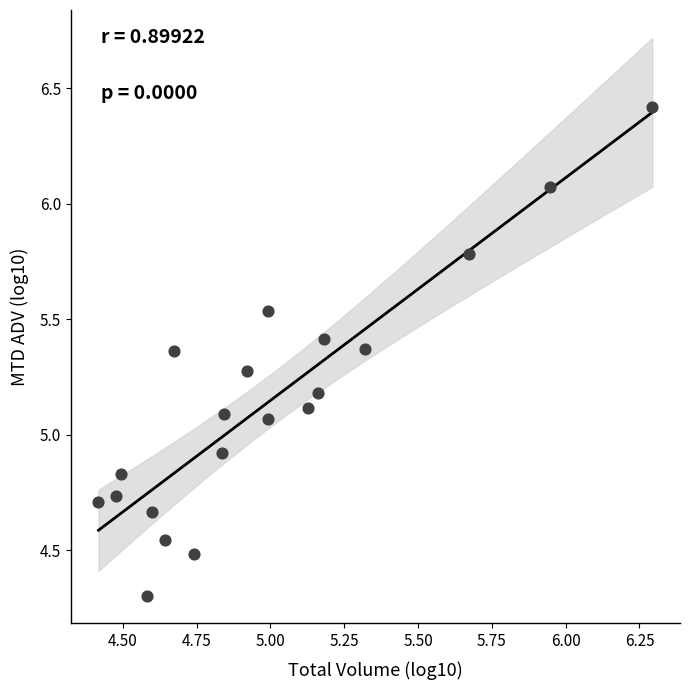

What is the range of X values (max minus min)?

1.9